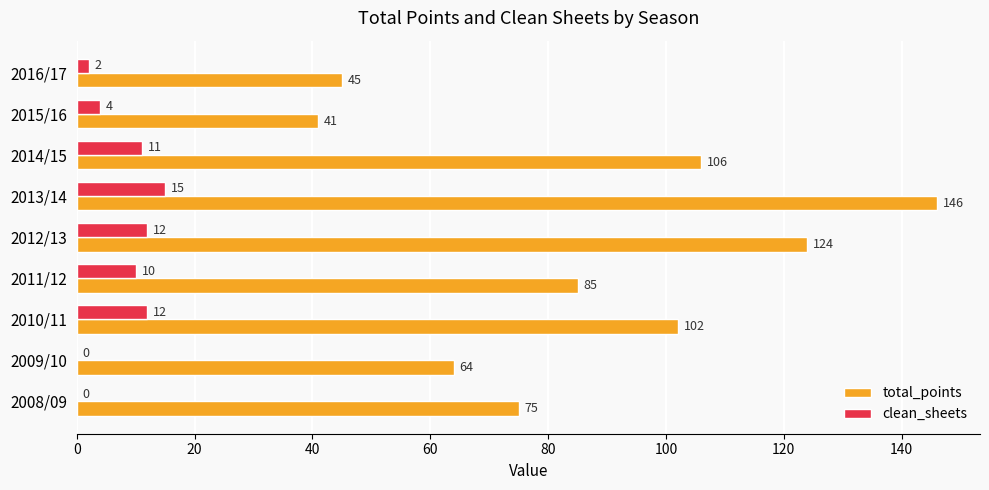

Which series changed the most between 2009/10 and 2010/11?

total_points